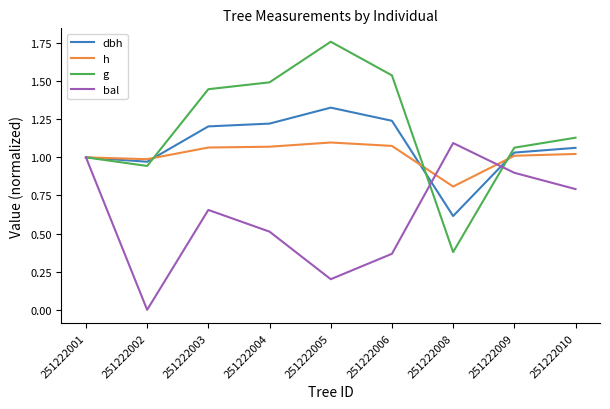

How many interior local peaks does the bal series have?

2